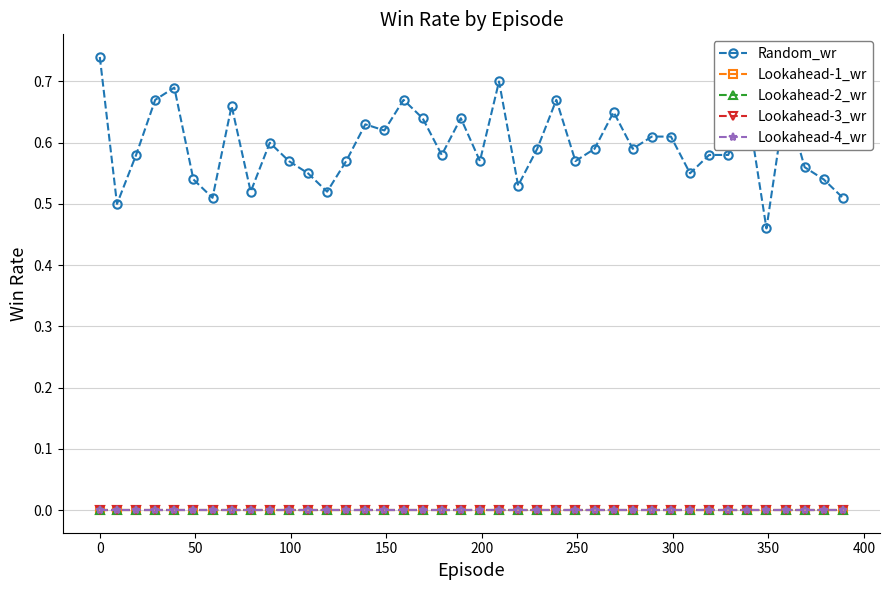

Is this an area chart (filled region under the line)?

No